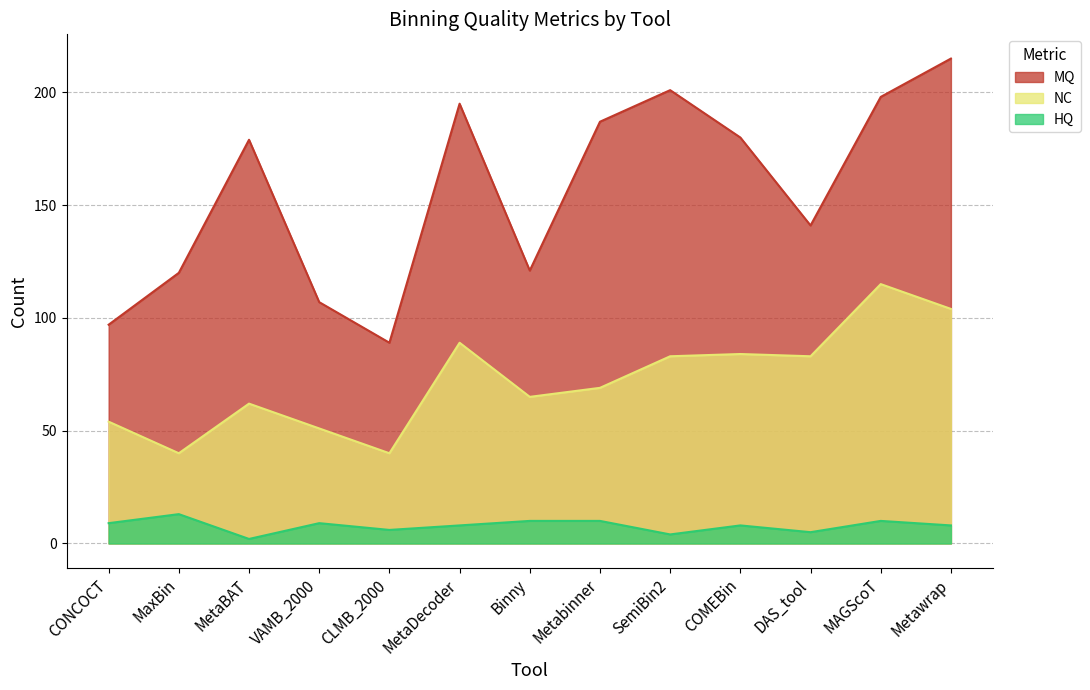

At which category is the sum across all series the highest?

Metawrap